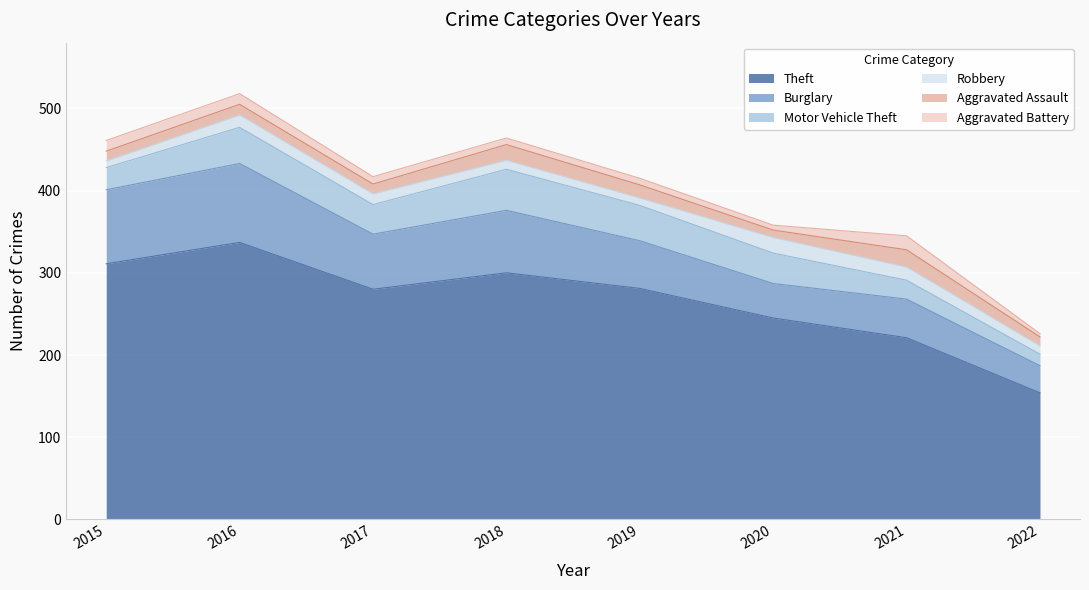

List the series in order of their peak value, highest first.

Theft, Burglary, Motor Vehicle Theft, Aggravated Assault, Robbery, Aggravated Battery